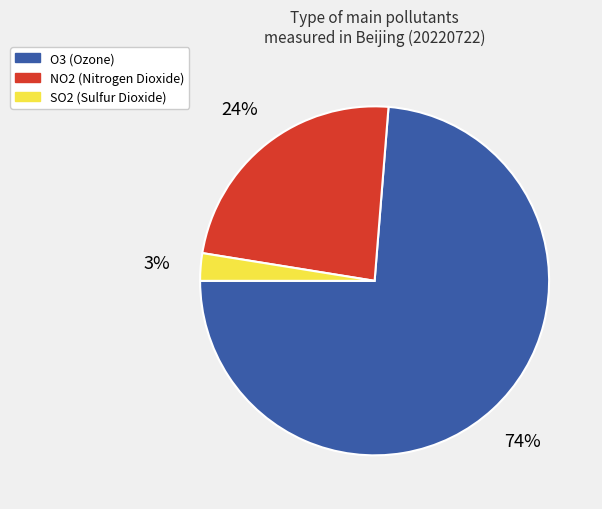

Is there any slice that represents more than half of the pie?

Yes